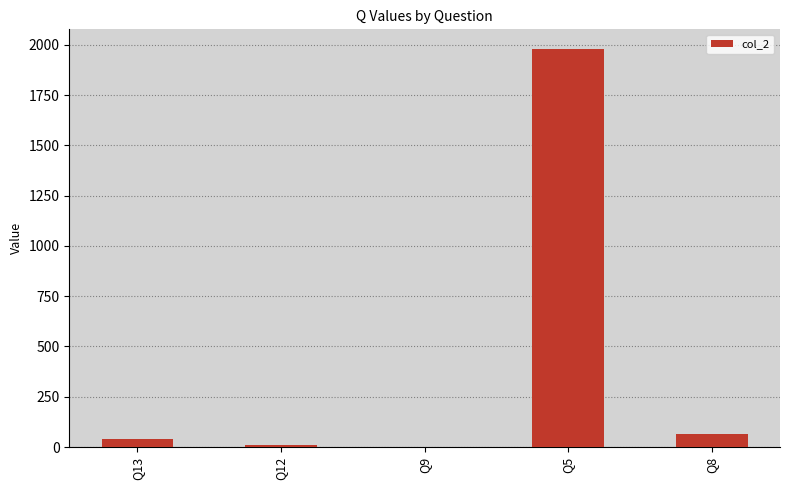

What is the change in value from Q13 to Q12?

-31.7